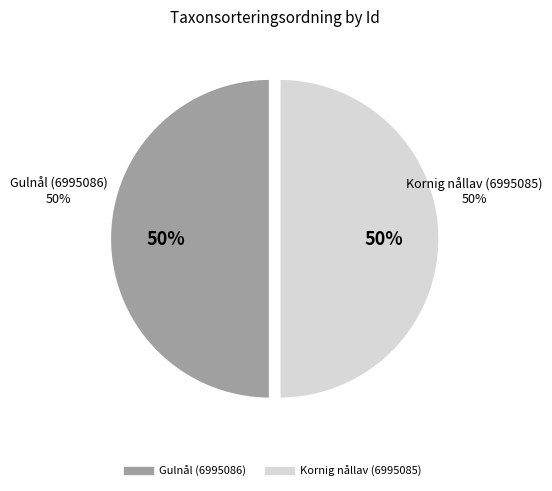

How many slices are in this pie chart?

2